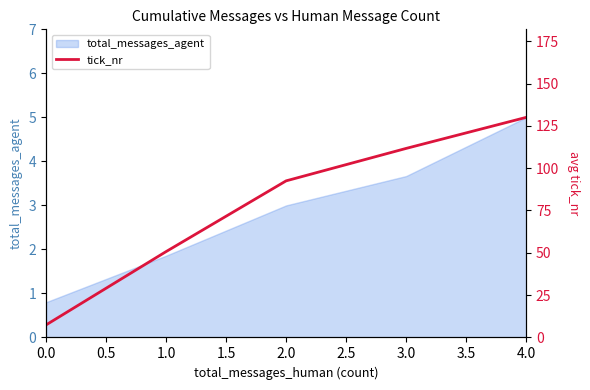

The value of total_messages_agent at 1.0 is 3.3. True or false?

False